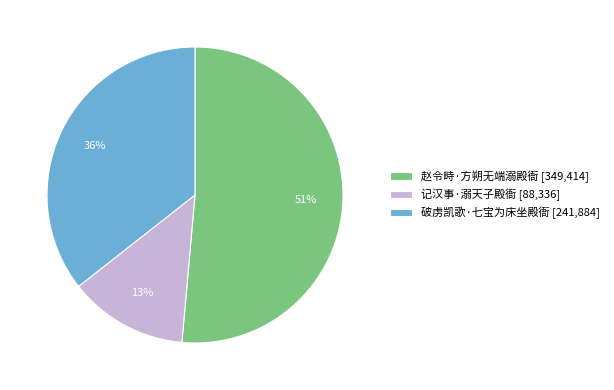

Rank the categories by value from lowest to highest.

记汉事·溺天子殿衙, 破虏凯歌·七宝为床坐殿衙, 赵令畤·方朔无端溺殿衙